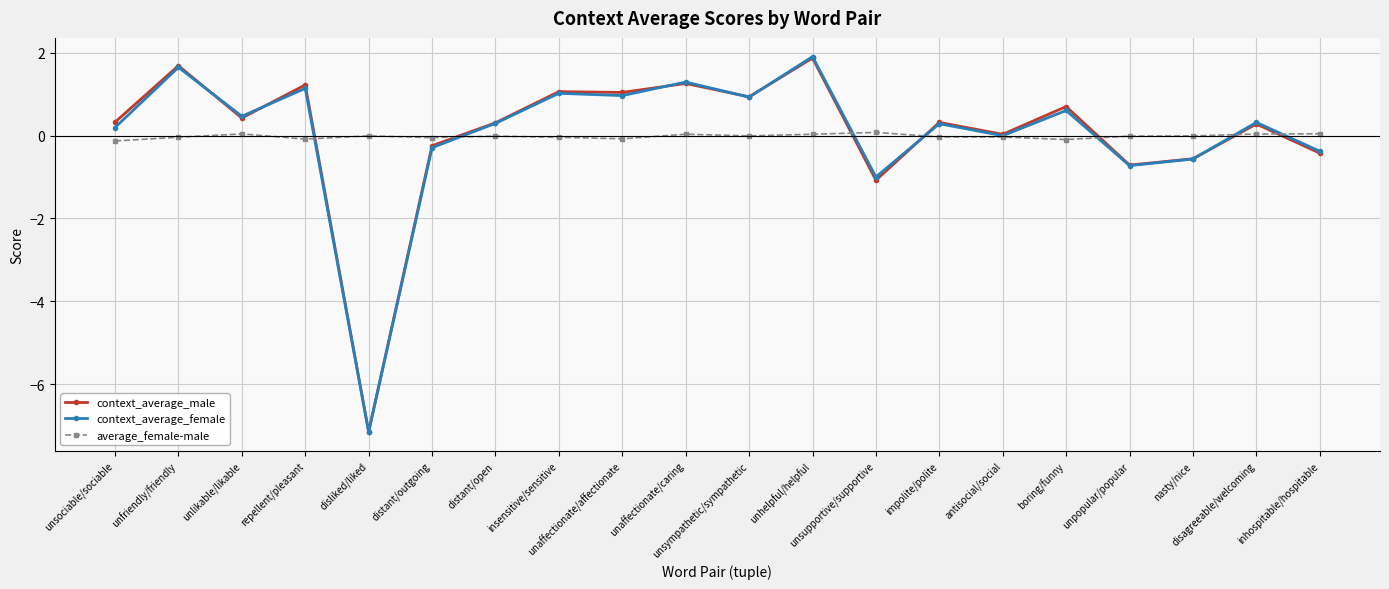

Count the number of categories in the chart.

20